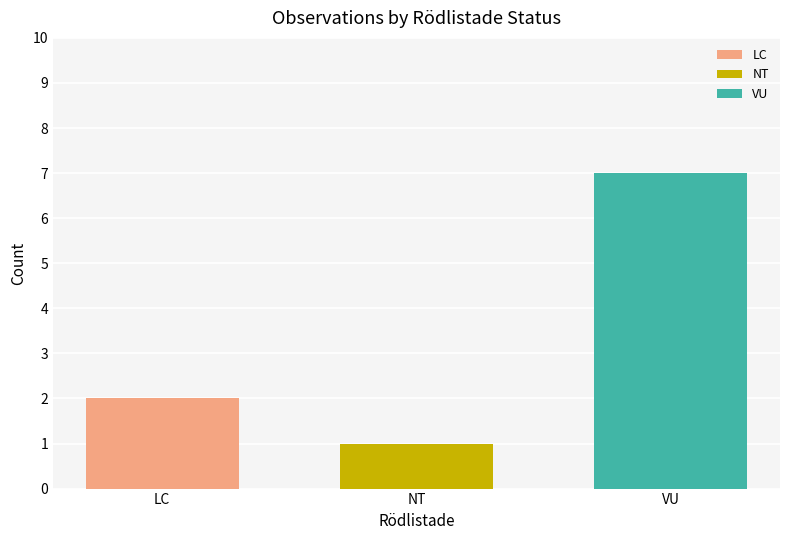

Rank the categories by LC value from lowest to highest.

NT